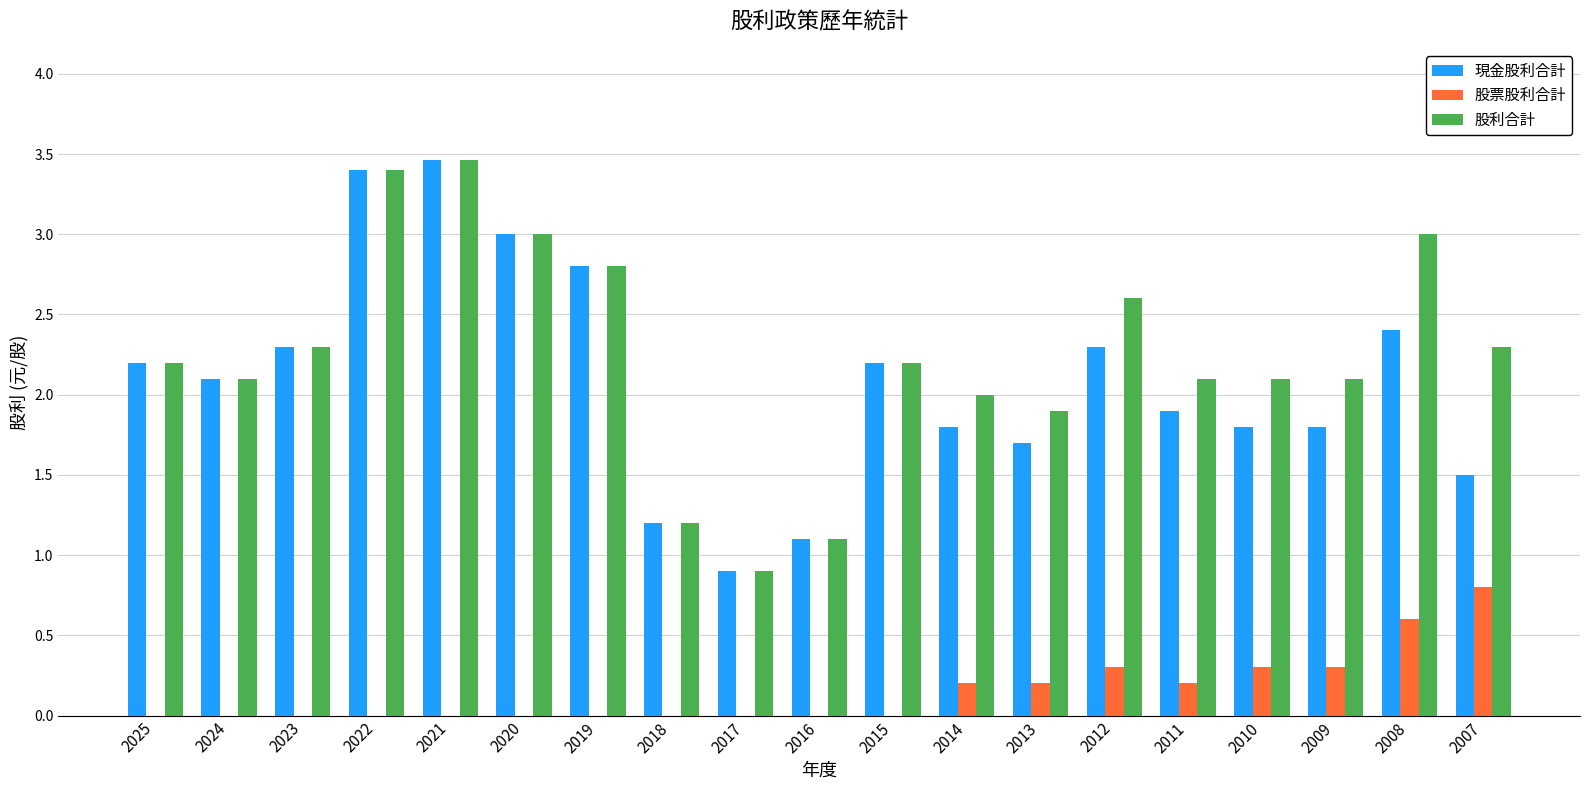

Are the bars grouped side by side (vs. stacked)?

Yes